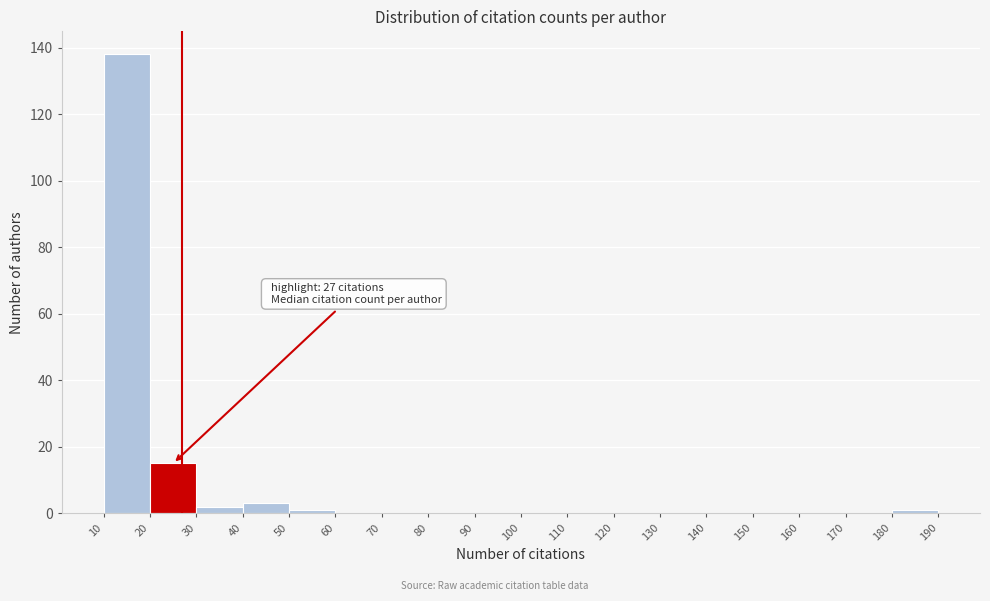

Over which range of the x-axis is the bar tallest?

10 to 20